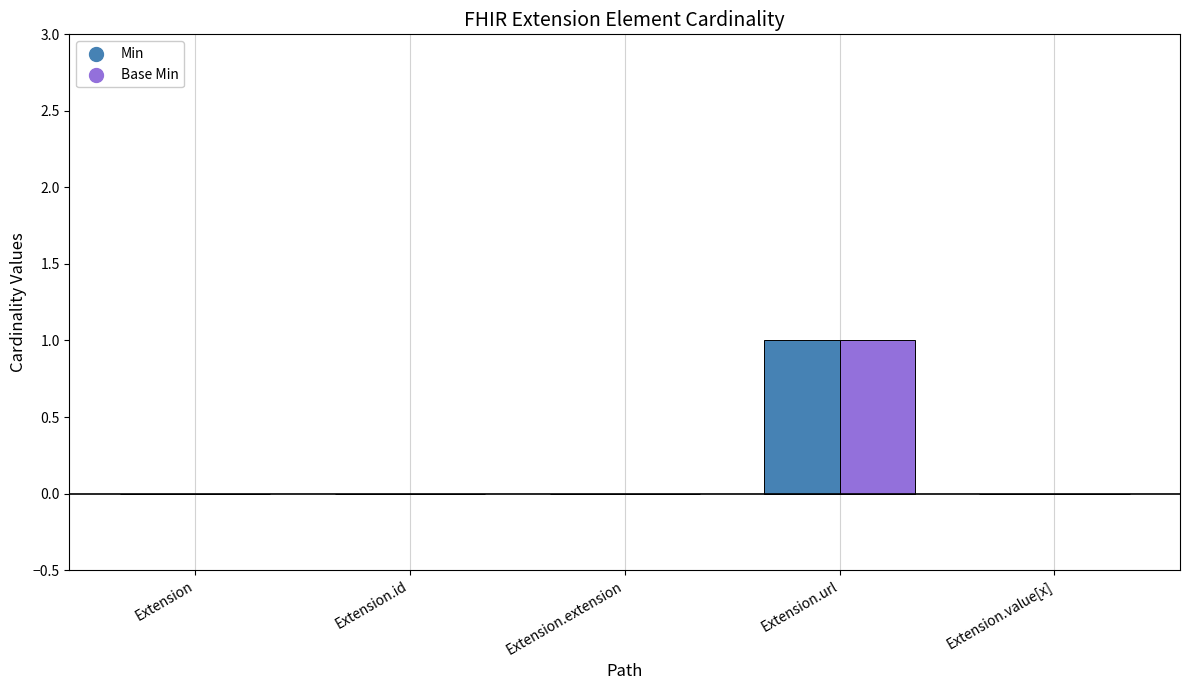

Which category has the highest value in the Base Min series?

Extension.url